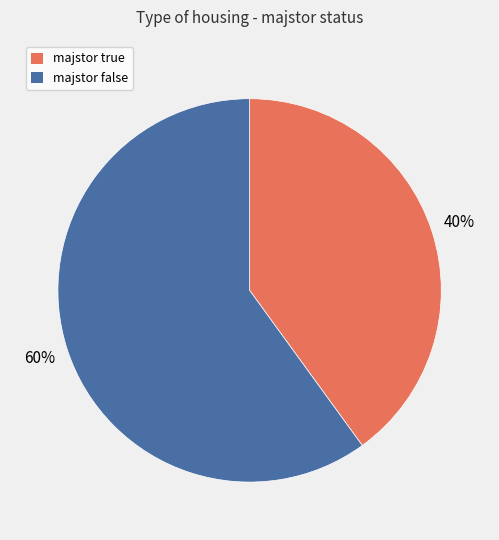

Rank the categories by value from lowest to highest.

majstor true, majstor false